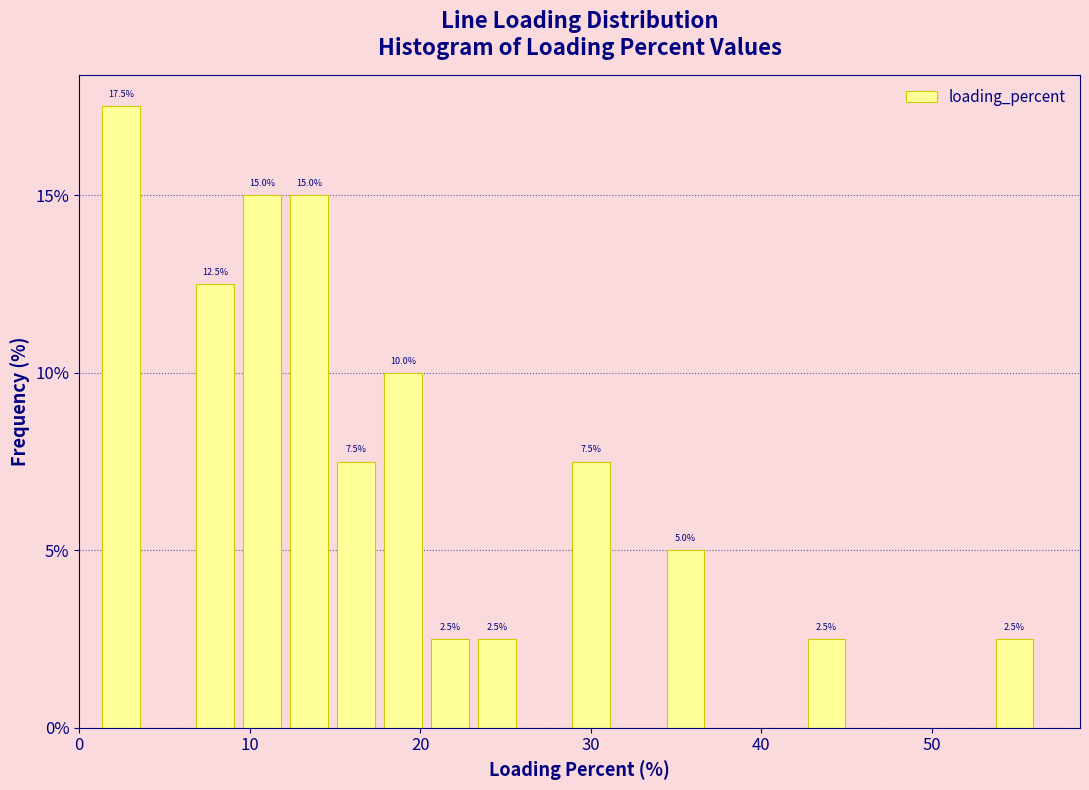

Read against the x-axis, roughly where is the centre of the tallest bar?

2